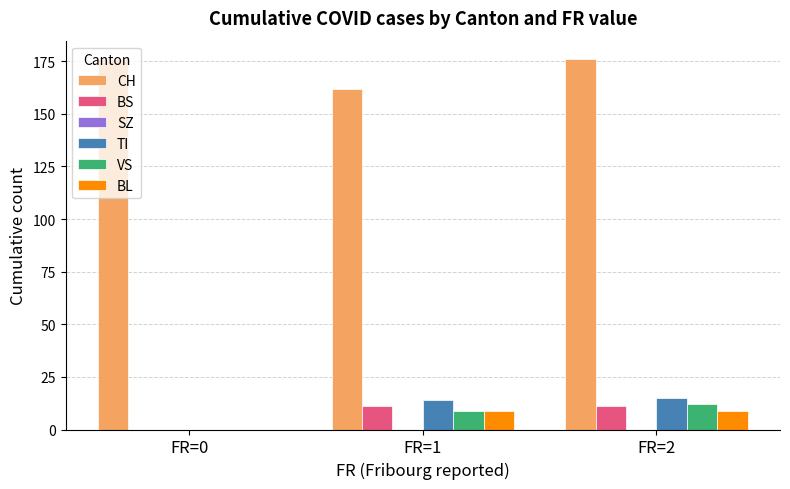

What is the average value of the BS series?

7